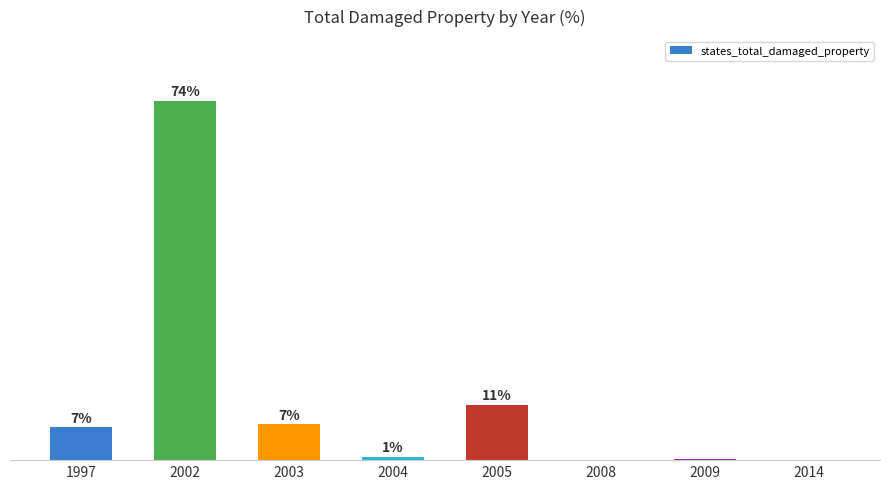

How many distinct data groups are displayed?

1